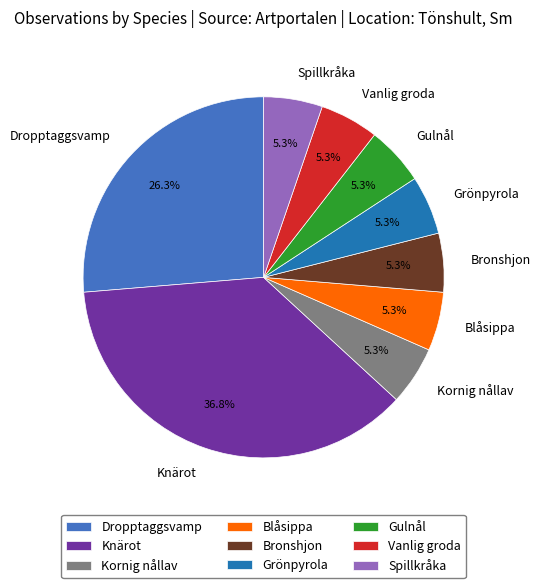

What is the ratio of the value at Kornig nållav to the value at Blåsippa?

1.0